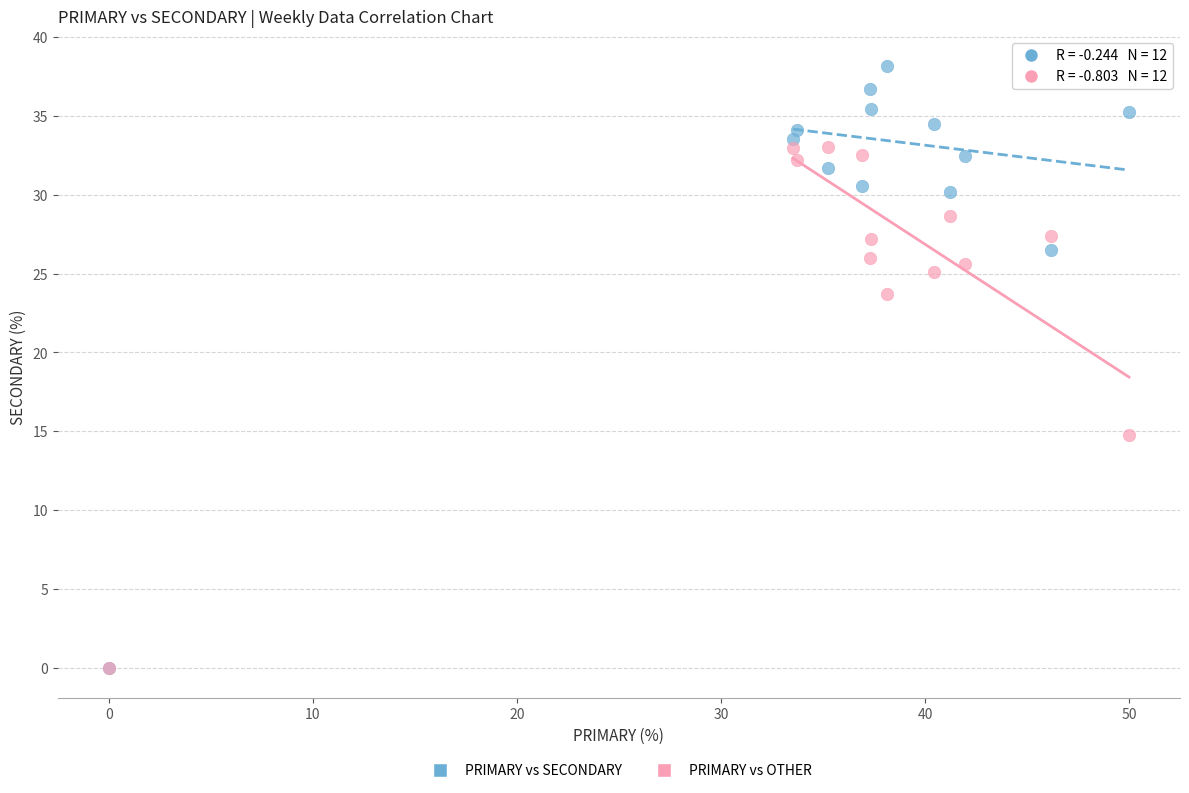

Across all series, what Y value is closest to 19?

14.8